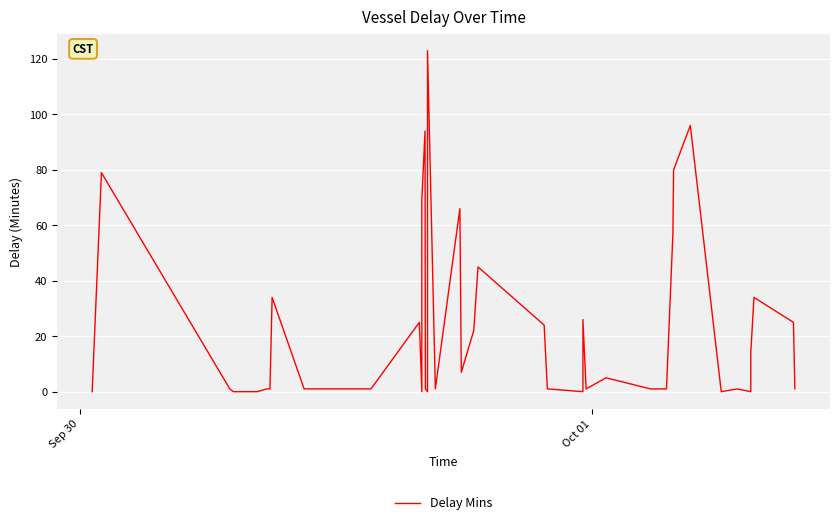

How many values are below 1?

8